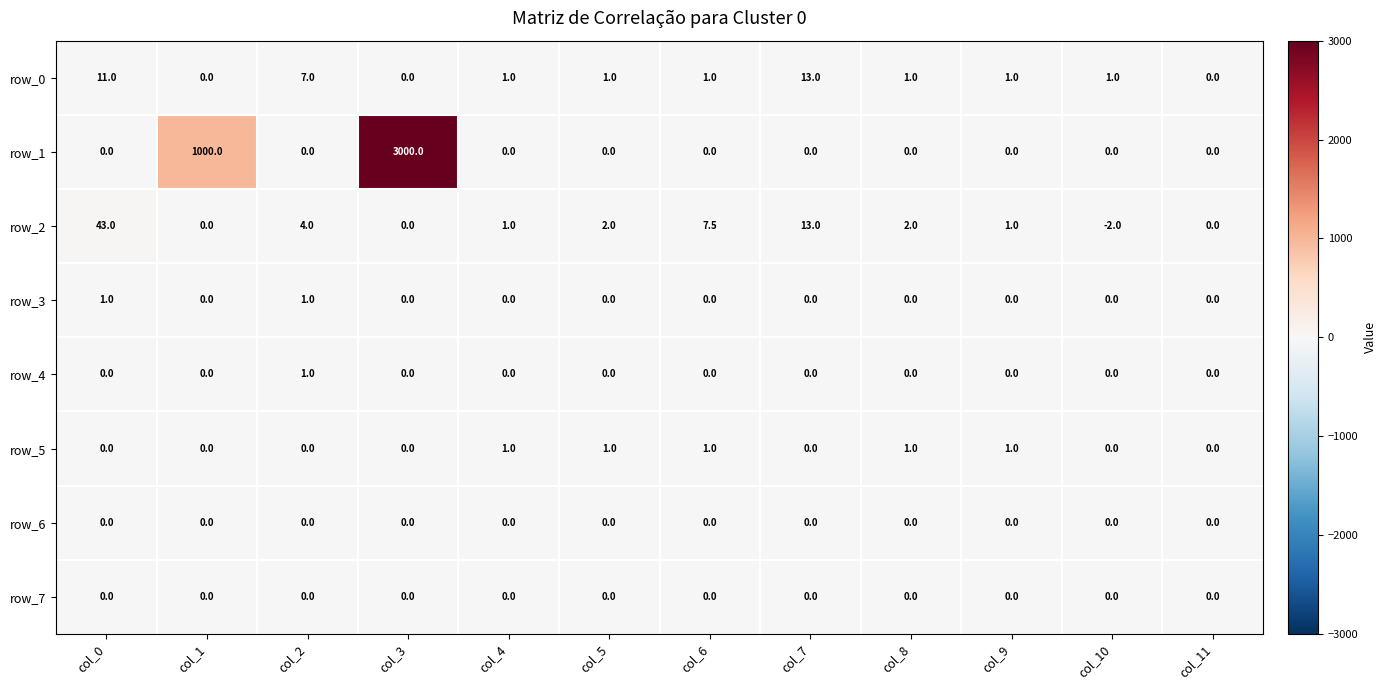

Which series changed the most between col_3 and col_9?

row_1